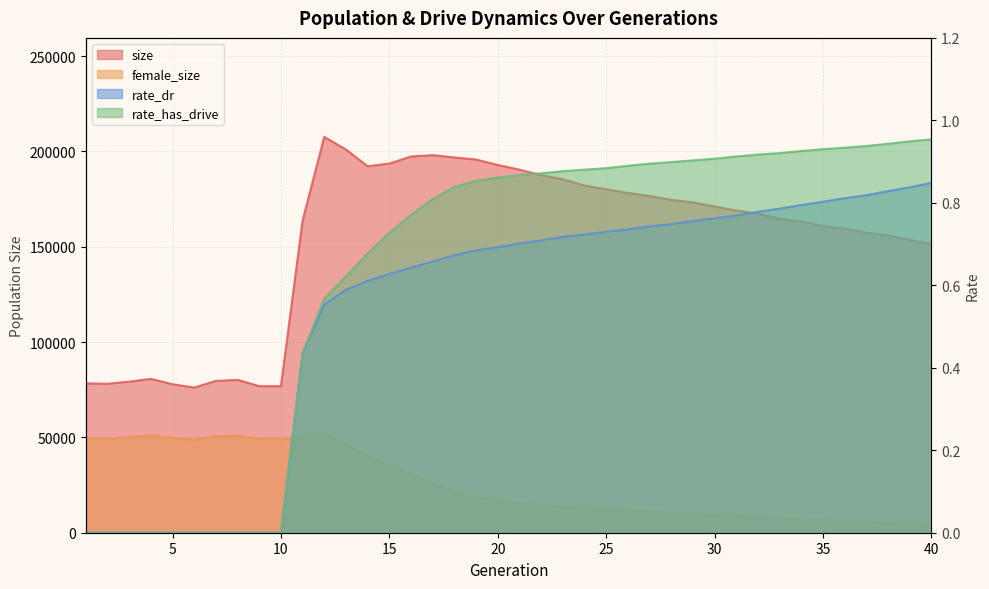

Read the rate_dr value at 32.

0.8